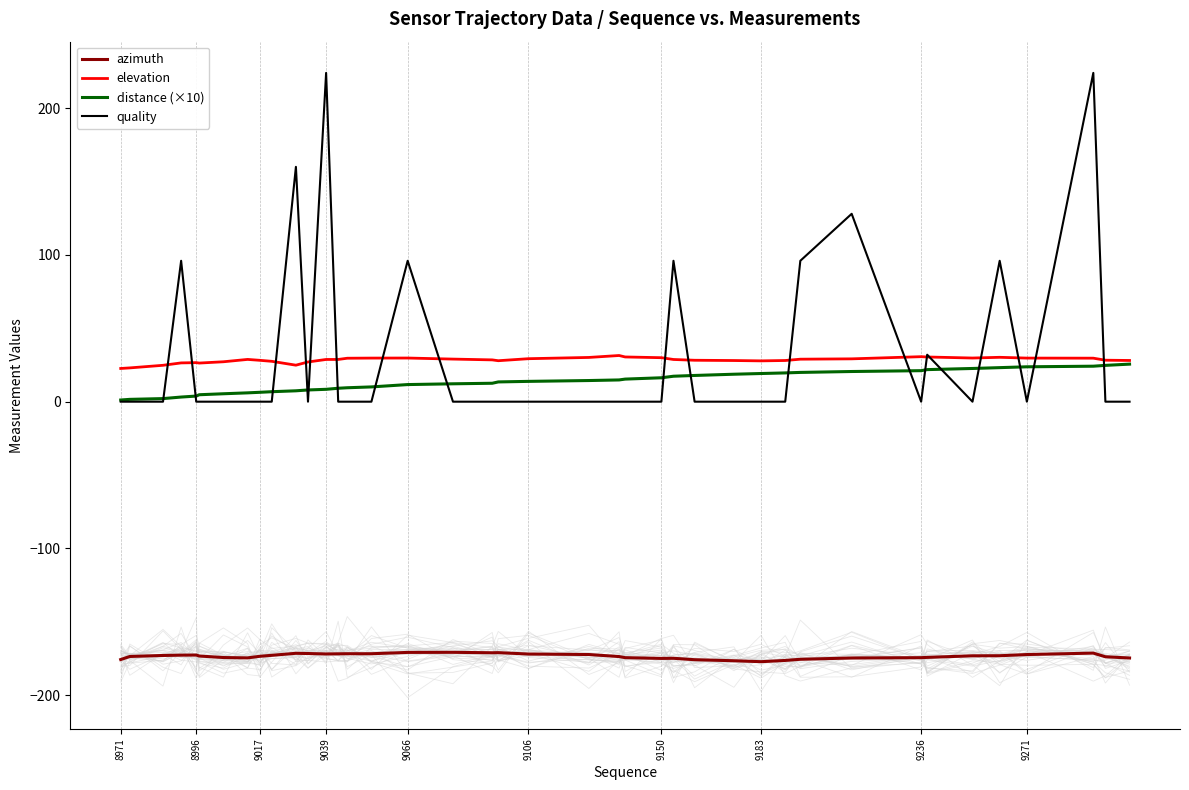

What is the lowest value of the elevation series?

22.6